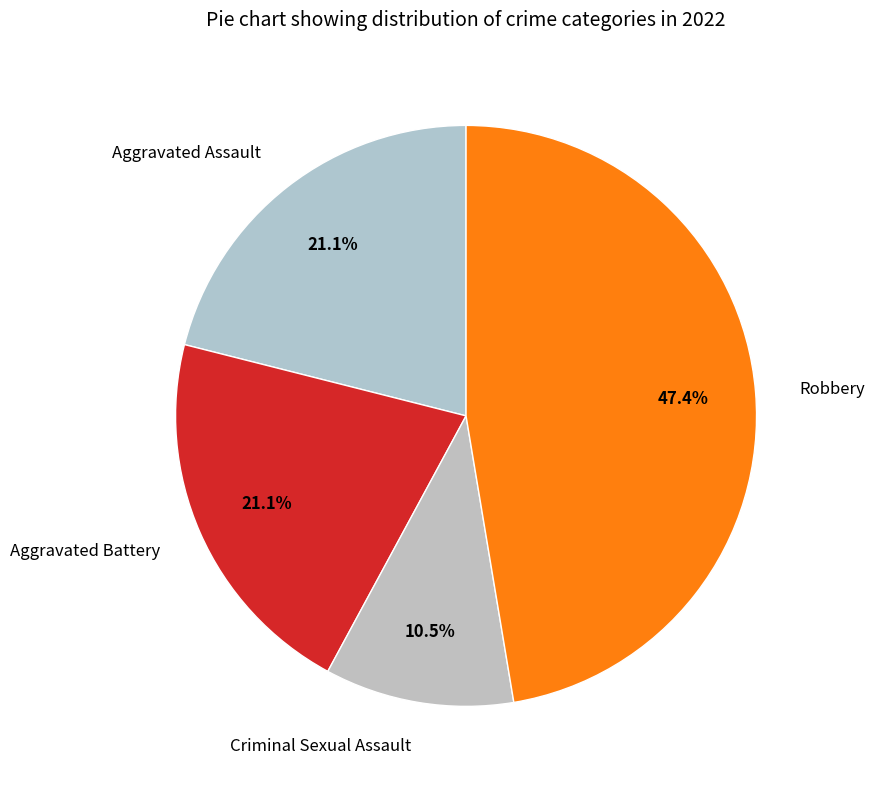

True or false: Aggravated Battery accounts for 21% of the total.

True